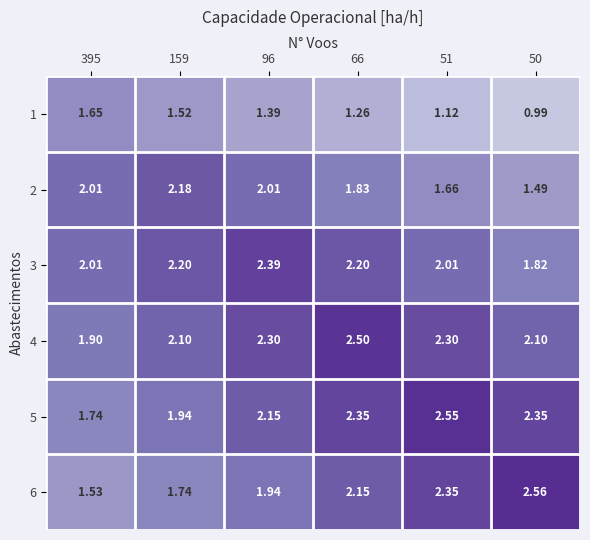

Is the value of 3 at 96 greater than the value of 2 at 395?

Yes